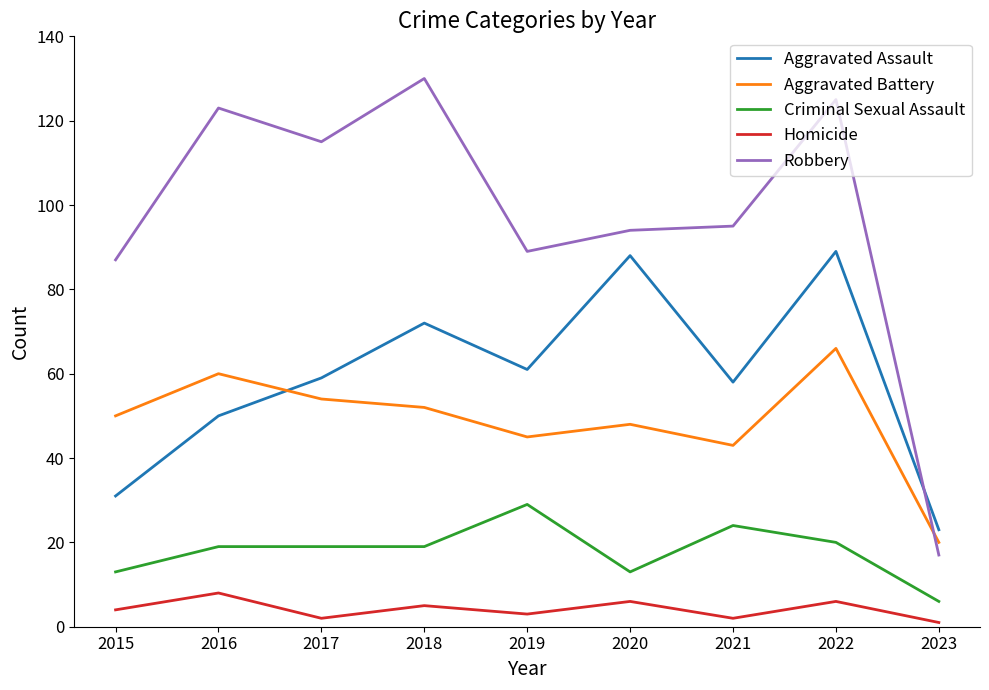

Is this an area chart (filled region under the line)?

No